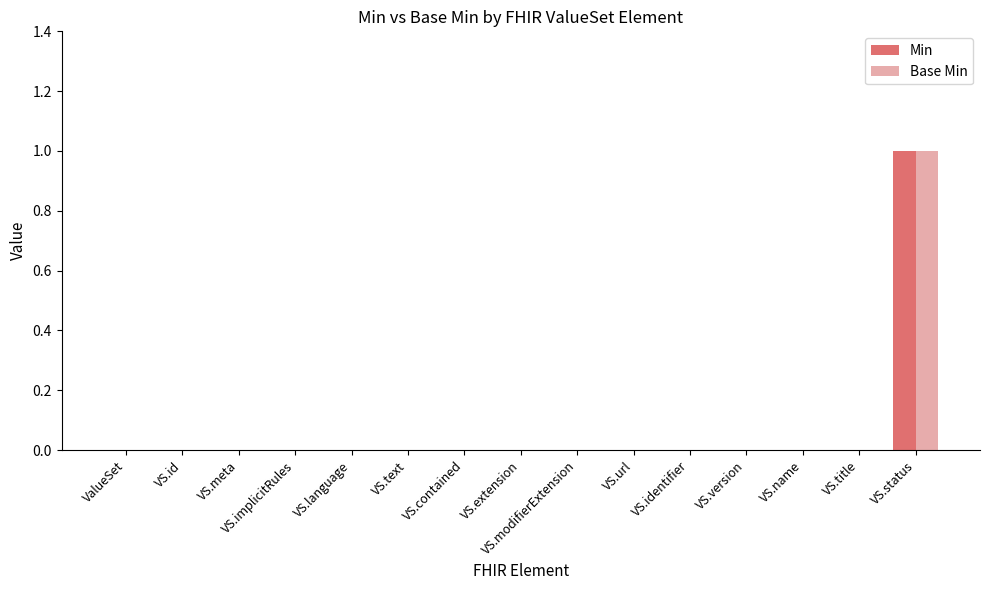

At which category is the sum across all series the highest?

VS.status